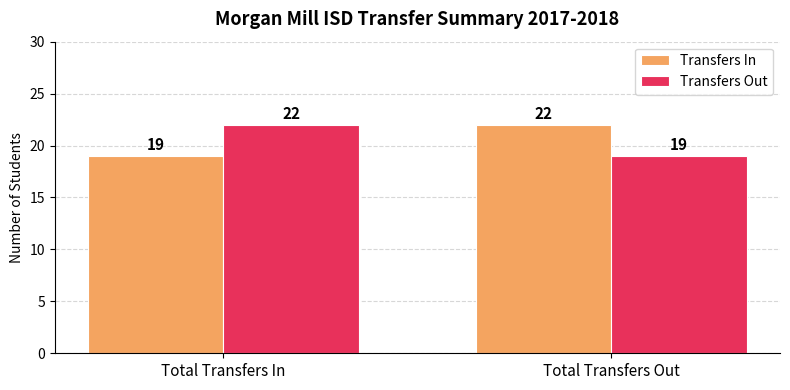

Reading left to right, extract all data points from this chart.

Transfers In: 19	22
Transfers Out: 22	19